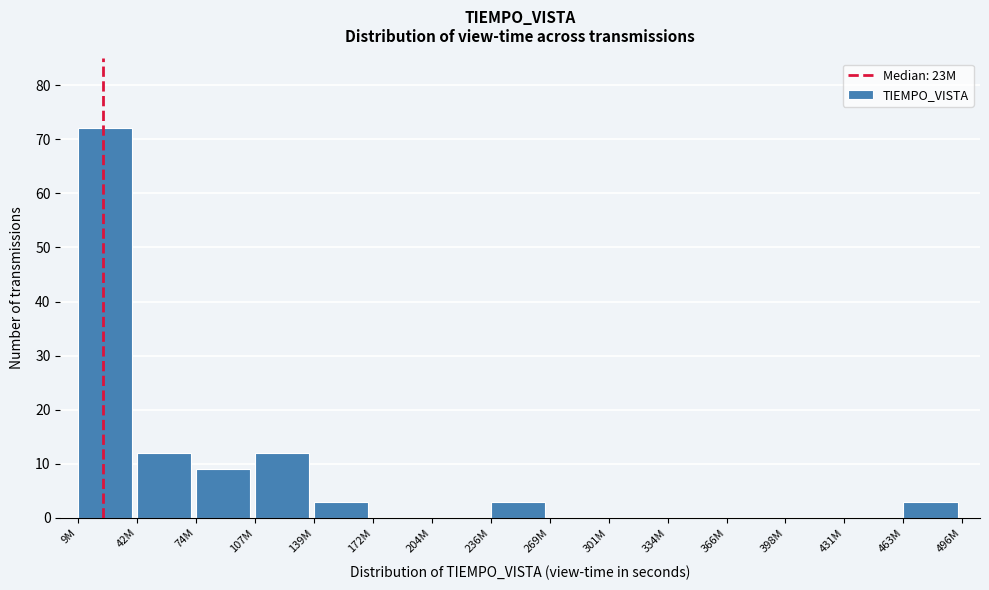

Reading right to left, extract all data points from this chart.

463M=3	431M=0	398M=0	366M=0	334M=0	301M=0	269M=0	236M=3	204M=0	172M=0	139M=3	107M=12	74M=9	42M=12	9M=72